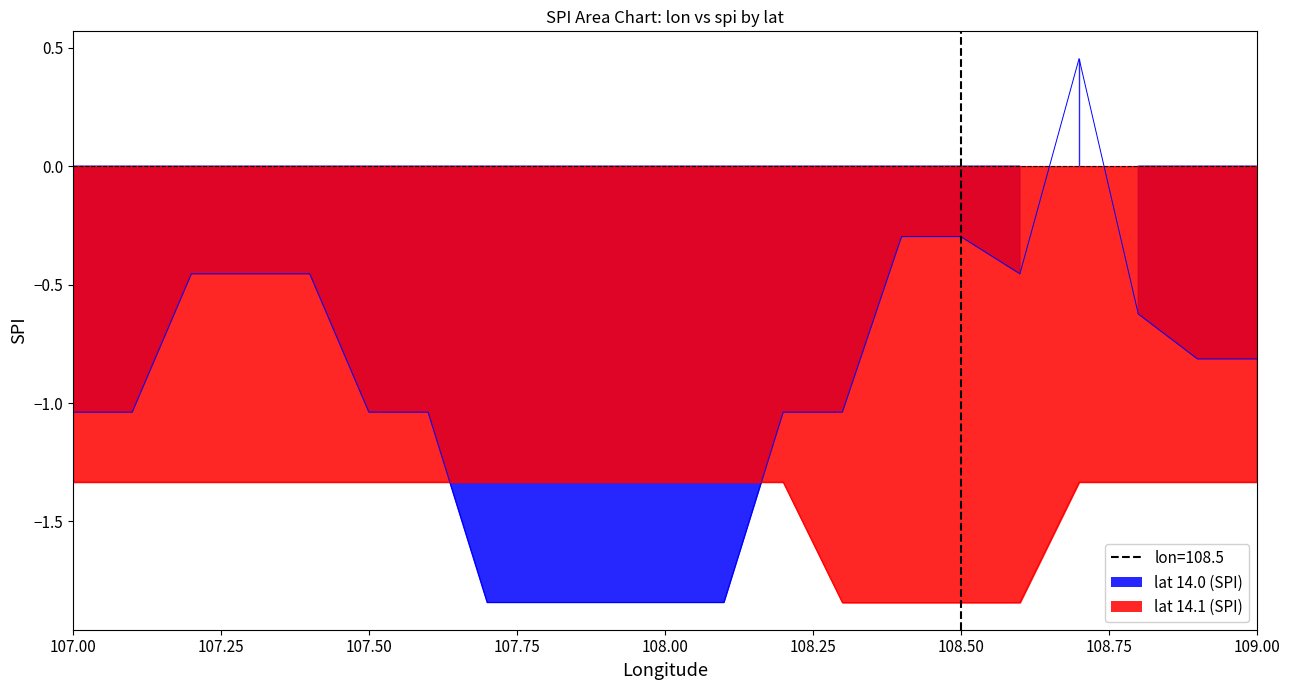

How many values in the lat_14.0 series exceed -1?

10